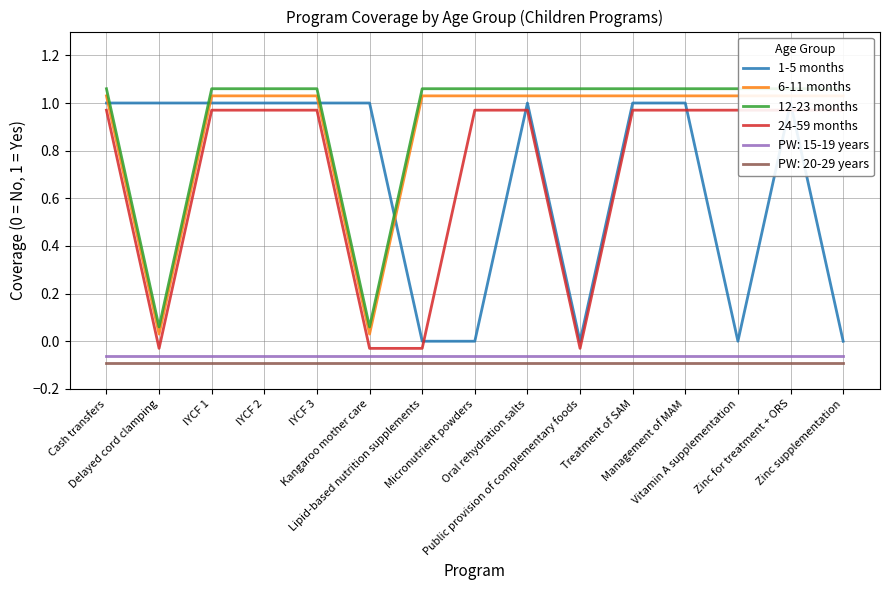

The value of 6-11 months at Public provision of complementary foods is 1.0. True or false?

True